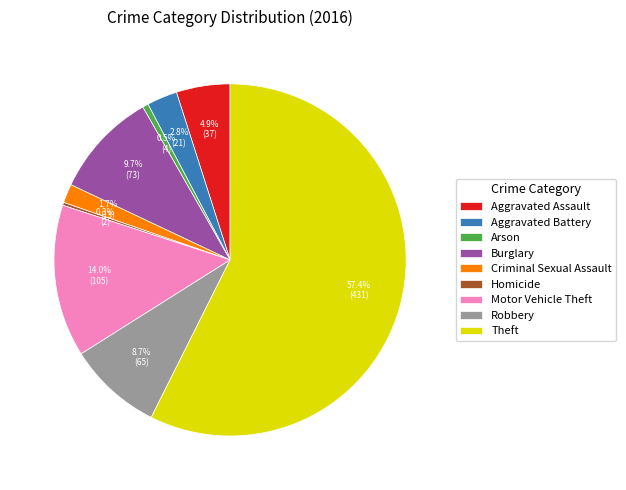

Which slice is the largest?

Theft